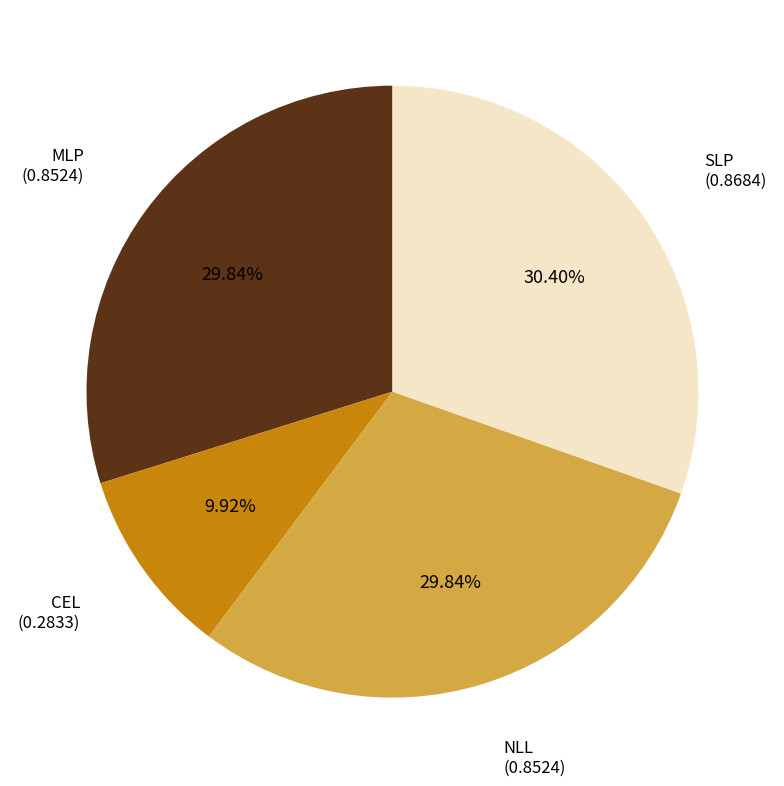

Does any single category account for the majority?

No